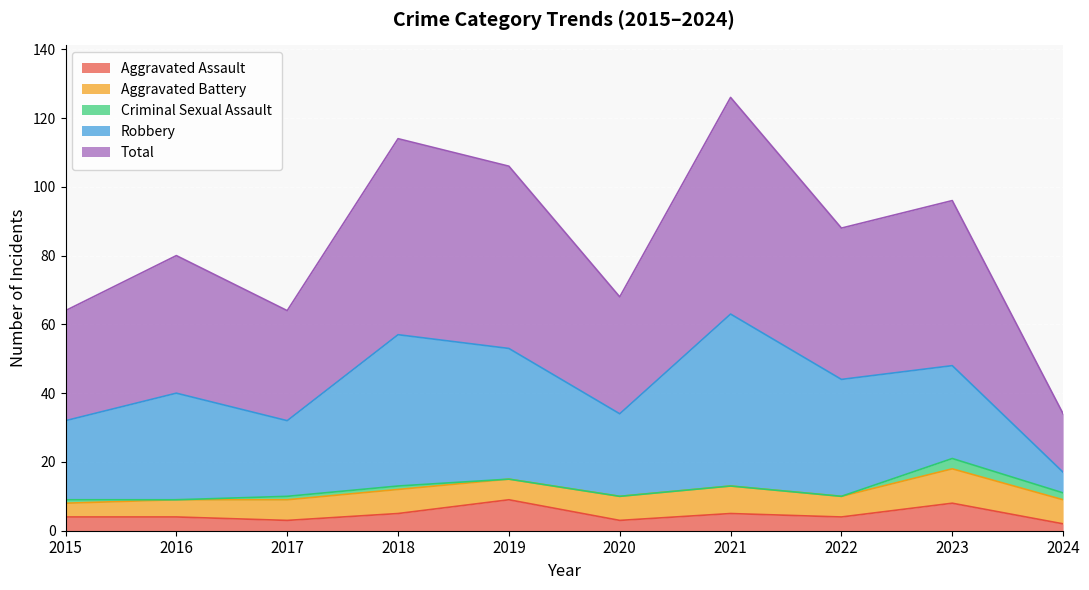

Reading left to right, what are all the values shown in this chart?

Aggravated Assault: 4	4	3	5	9	3	5	4	8	2
Aggravated Battery: 4	5	6	7	6	7	8	6	10	7
Criminal Sexual Assault: 1	0	1	1	0	0	0	0	3	2
Robbery: 23	31	22	44	38	24	50	34	27	6
Total: 32	40	32	57	53	34	63	44	48	17